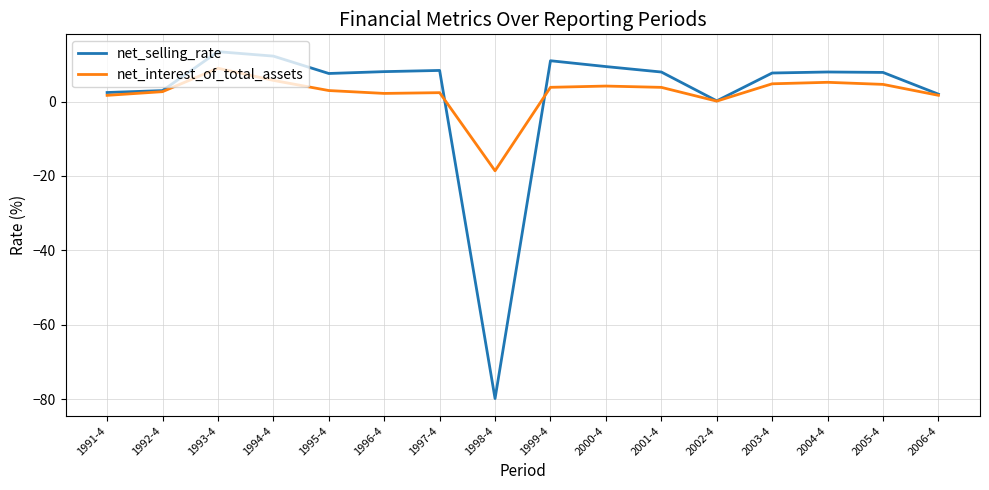

What are all the series names shown in the legend?

net_selling_rate, net_interest_of_total_assets